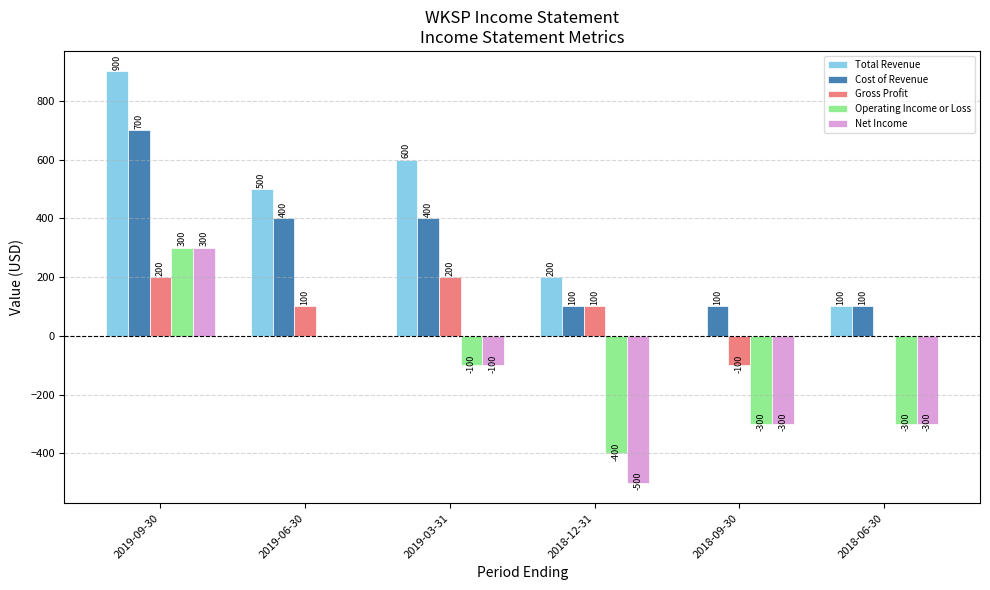

The Net Income series shows -500 at 2018-12-31. True or false?

True